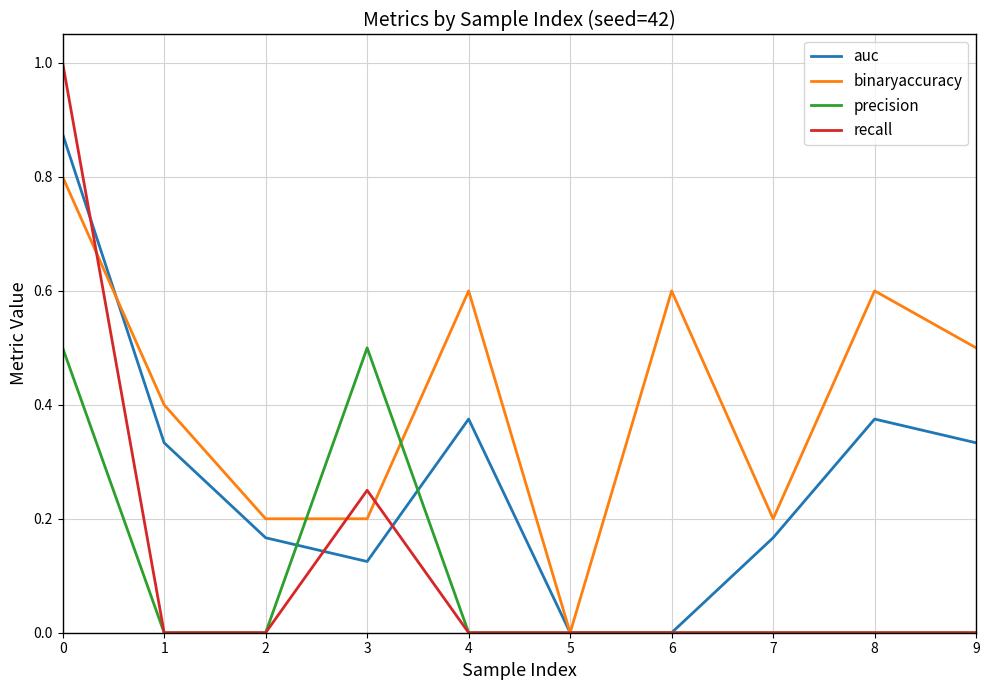

At 0, list the series in order from largest to smallest.

recall, auc, binaryaccuracy, precision